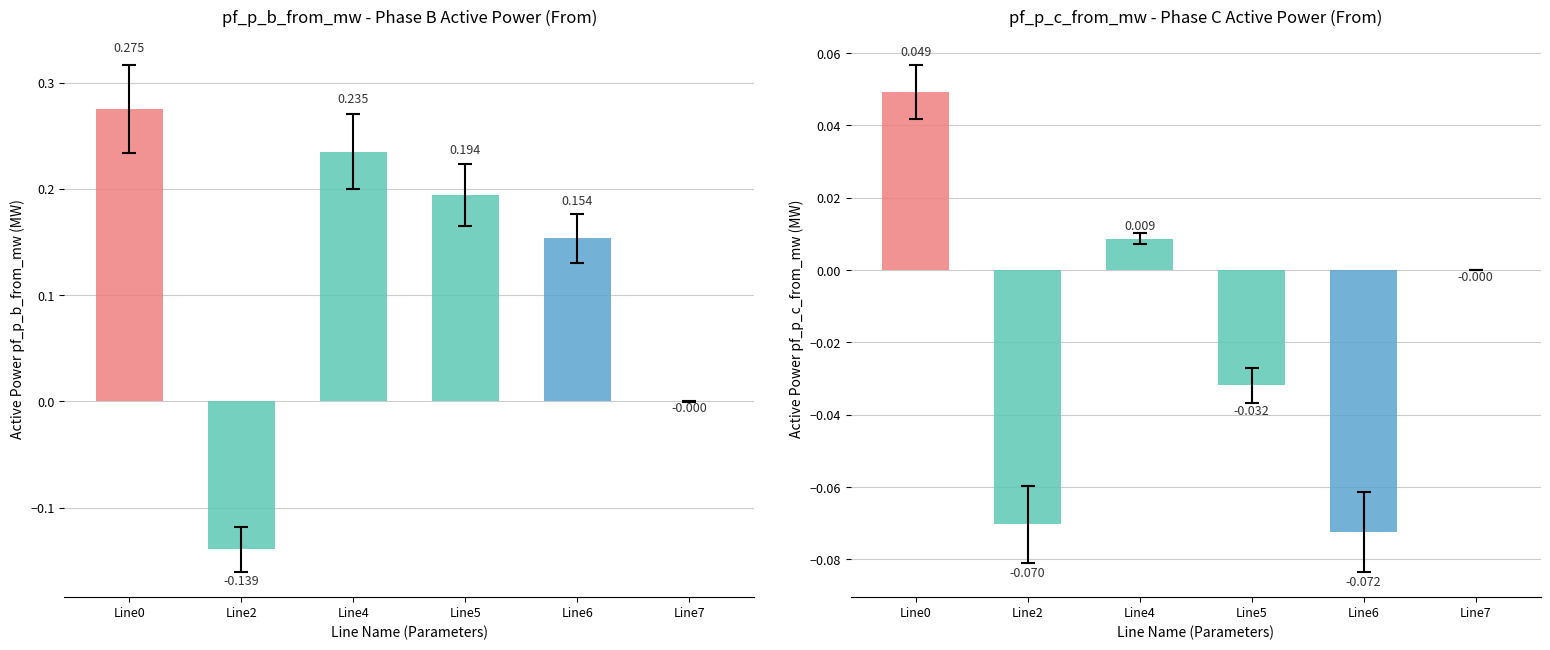

Which series has the largest total across all categories?

pf_p_b_from_mw